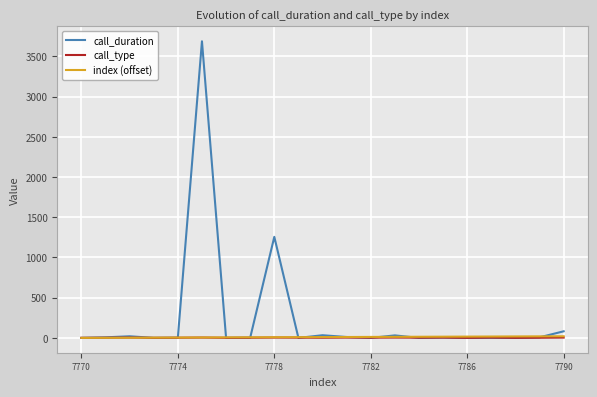

Which series has the largest range (max minus min)?

call_duration